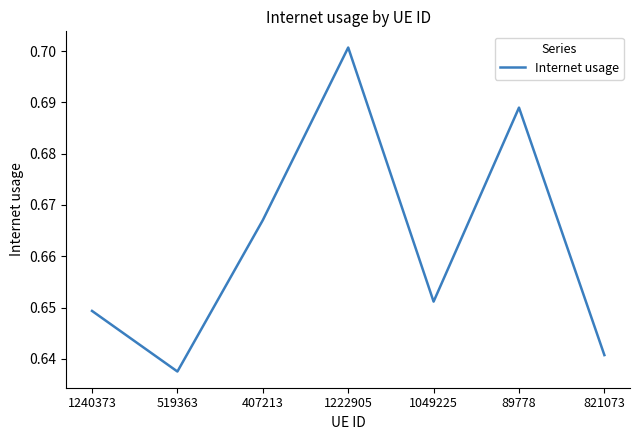

Where is the data nearest to the value 0?

519363